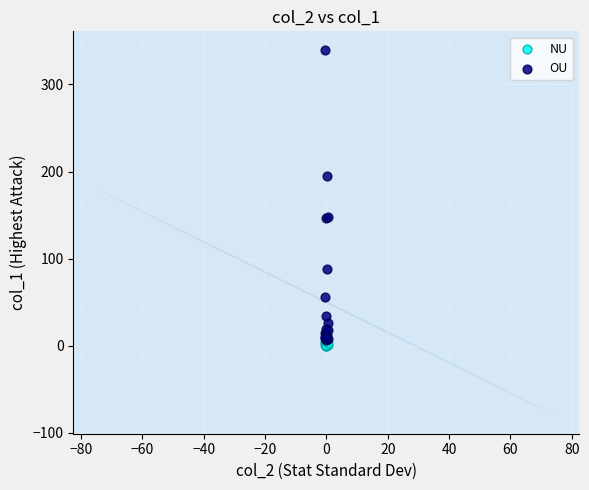

Which series reaches the maximum Y coordinate?

OU